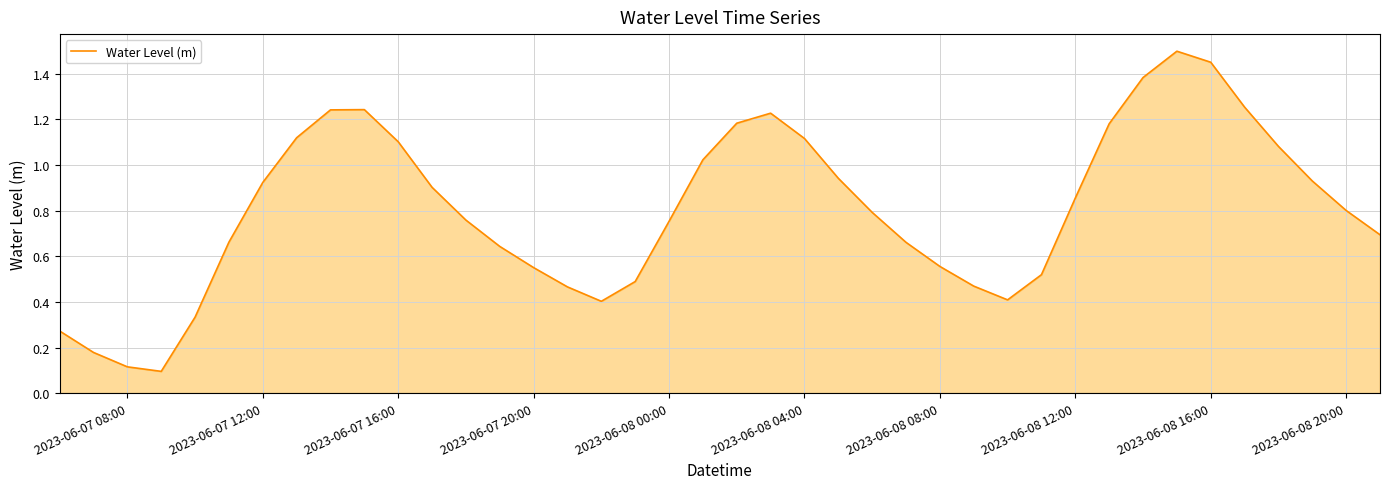

How many lines are shown in the chart?

1